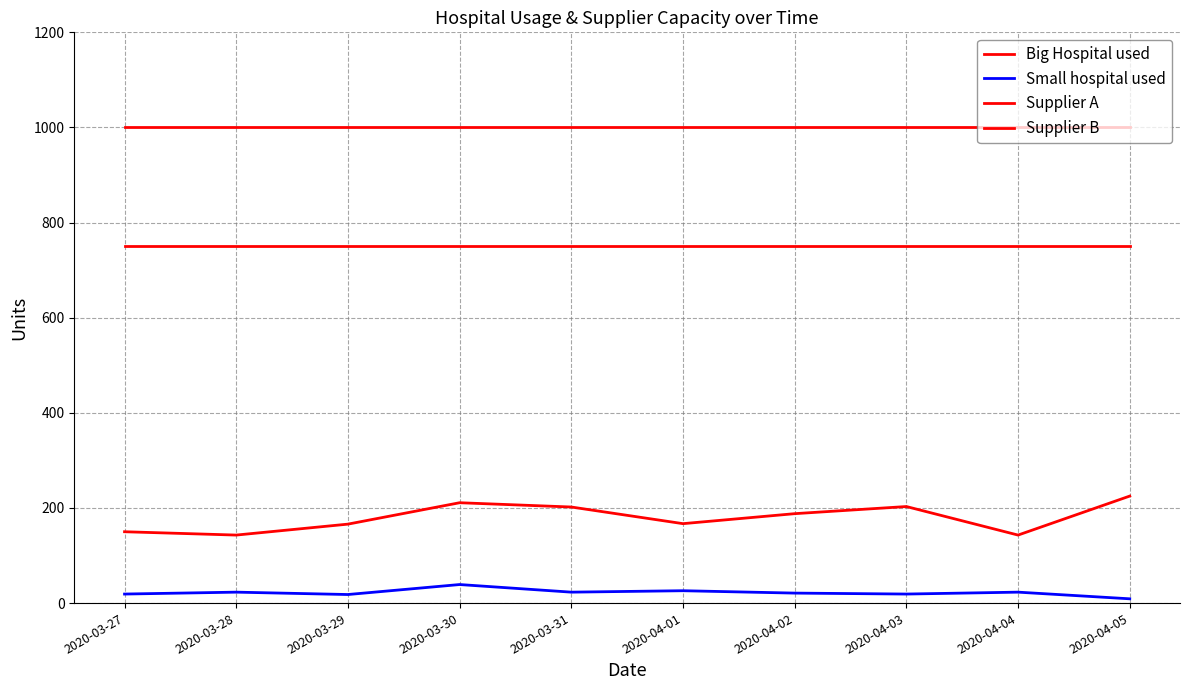

Does the chart have visible grid lines?

Yes